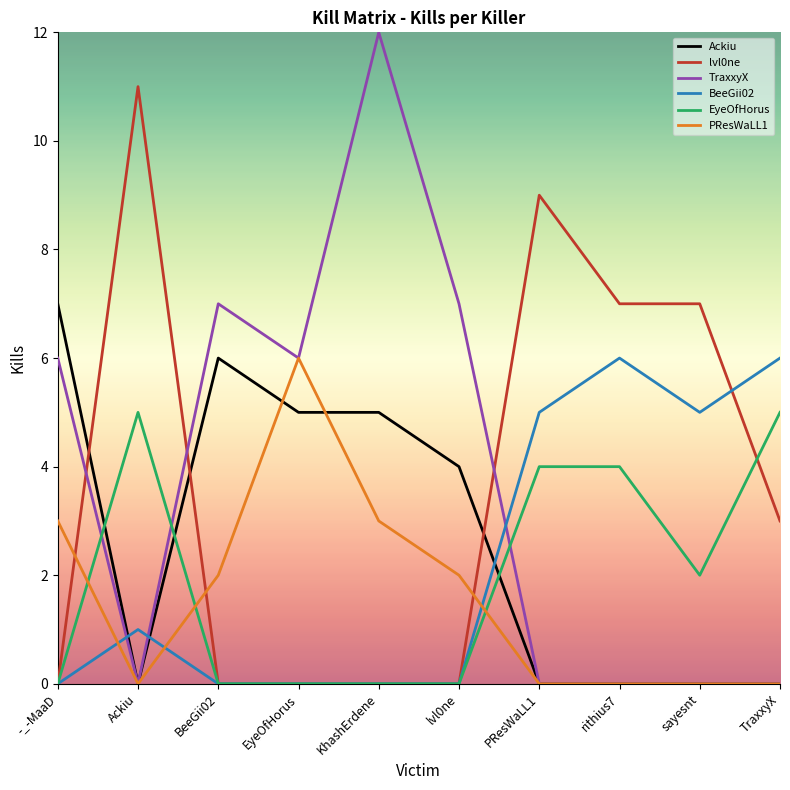

Which series has the largest range (max minus min)?

TraxxyX